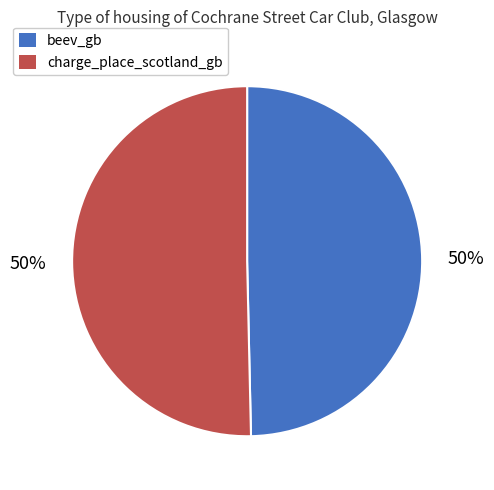

To the nearest percent, what is the average slice percentage?

50%